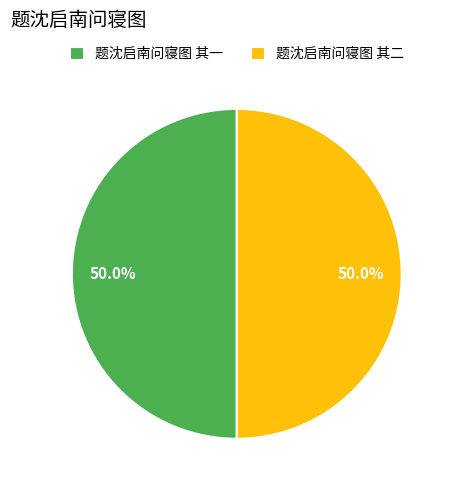

What percentage is the 题沈启南问寝图 其一 slice, to the nearest percent?

50%